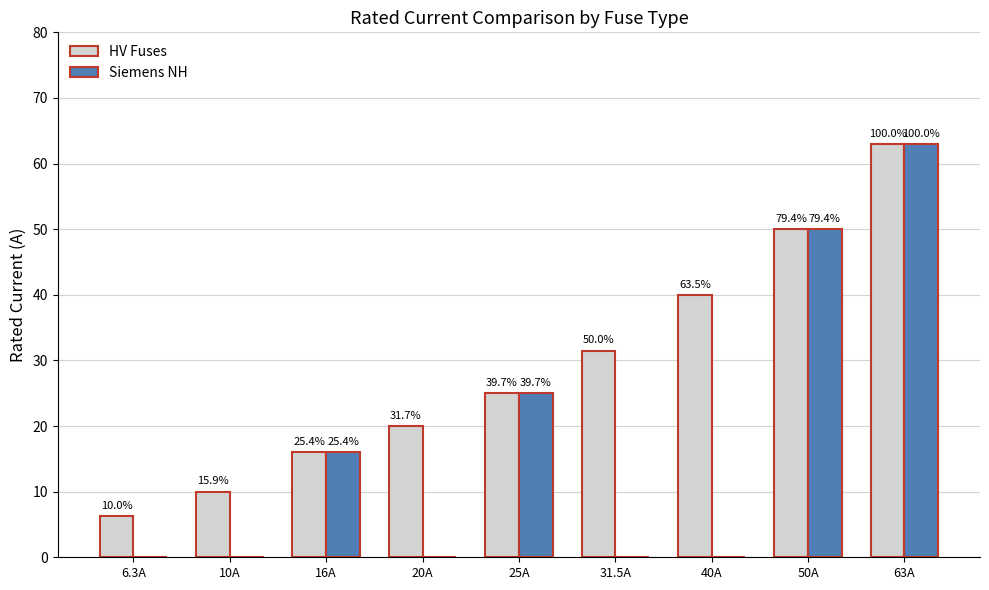

What are all the series names shown in the legend?

HV Fuses, Siemens NH